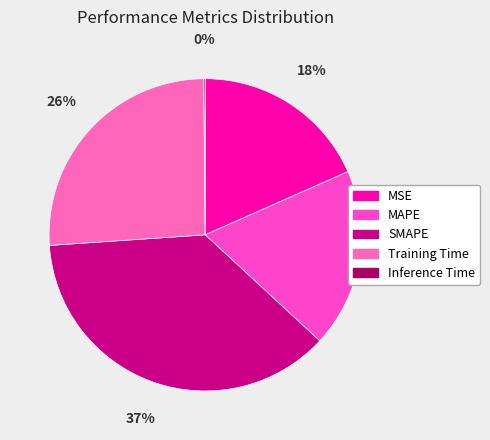

Is it true that SMAPE is 46% of the pie?

False